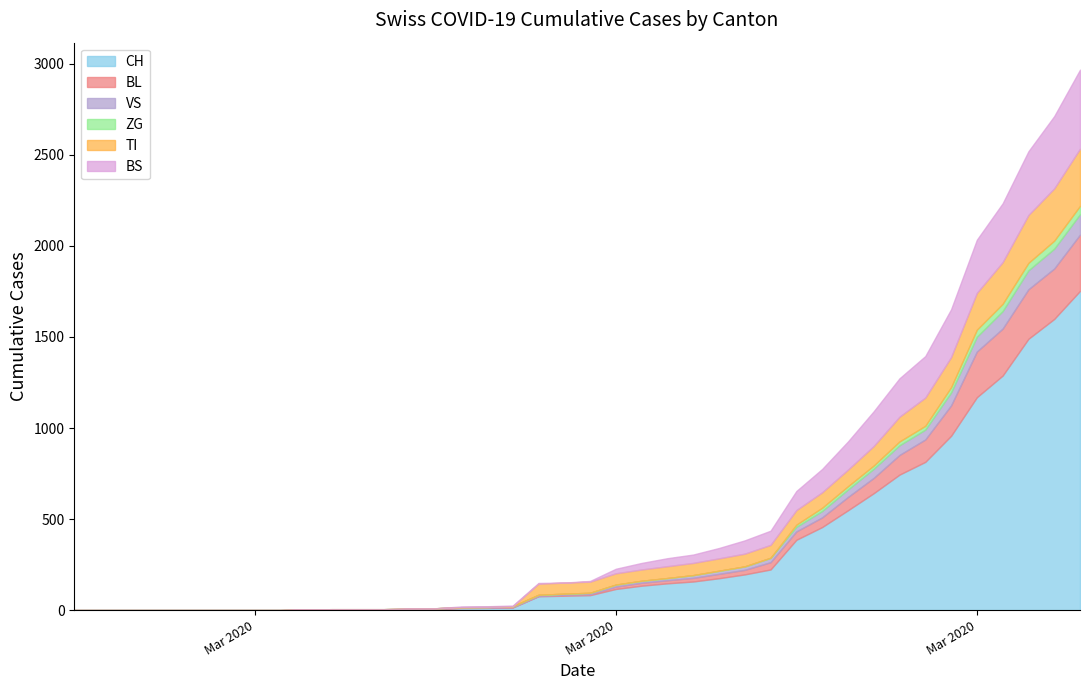

True or false: ZG has more than 2 points higher than both neighbors.

False